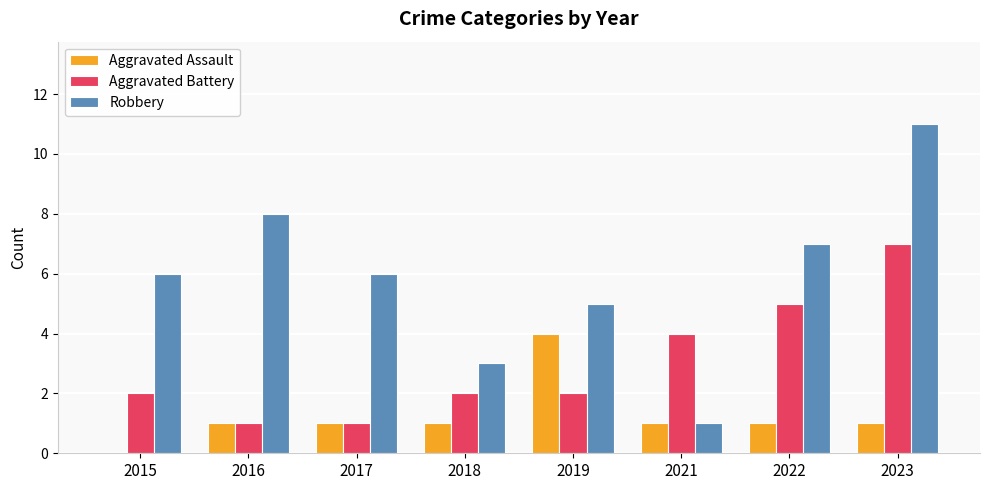

Which series changed the most between 2017 and 2022?

Aggravated Battery